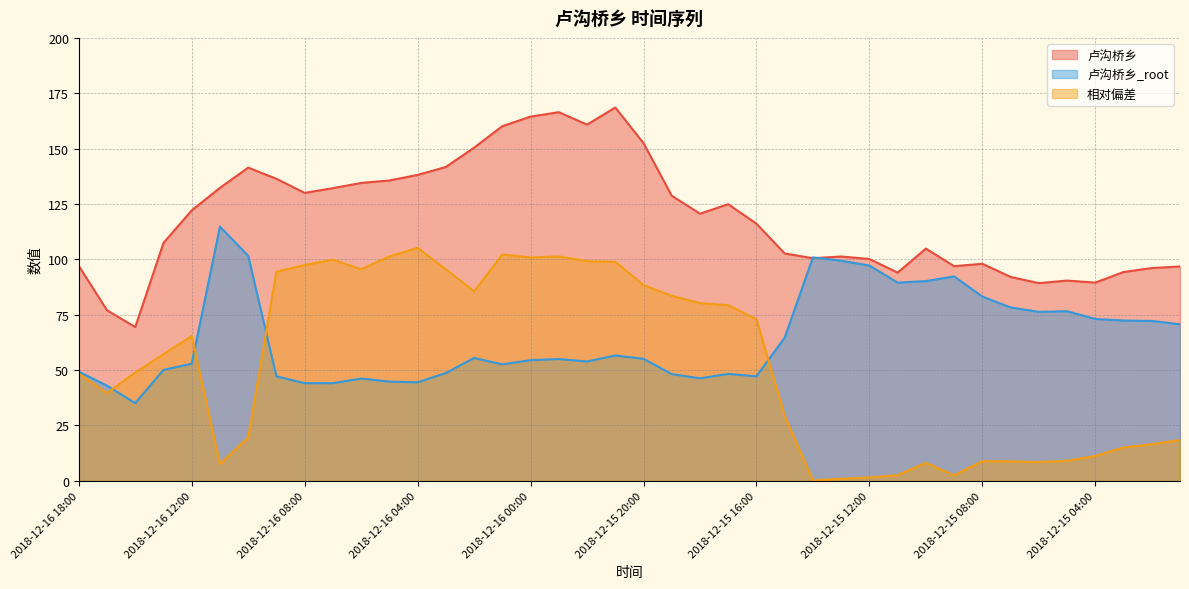

How many values in the 相对偏差 series exceed 57?

20